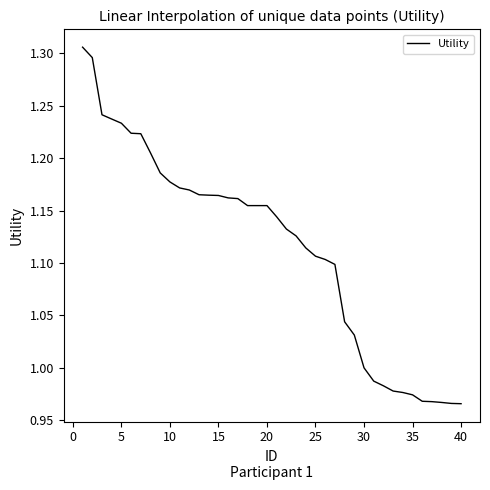

What is the difference between the maximum and minimum values?

0.3